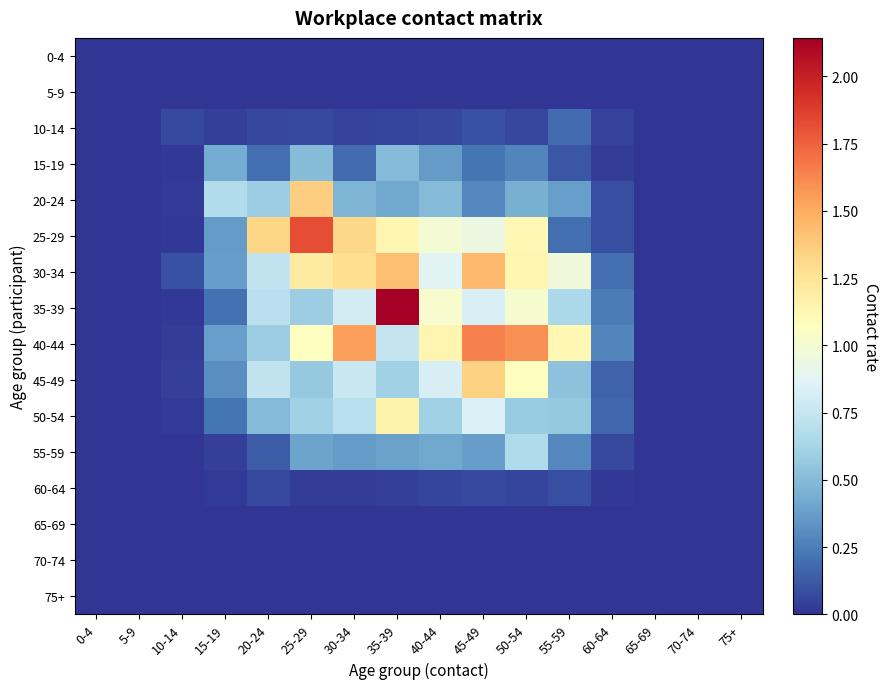

Which series has the widest spread of values?

35-39